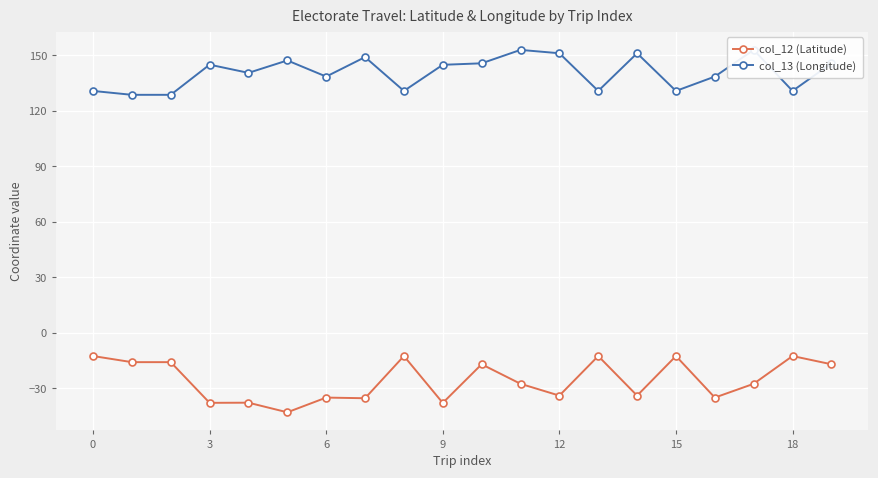

At how many categories does at least one series exceed 17?

20